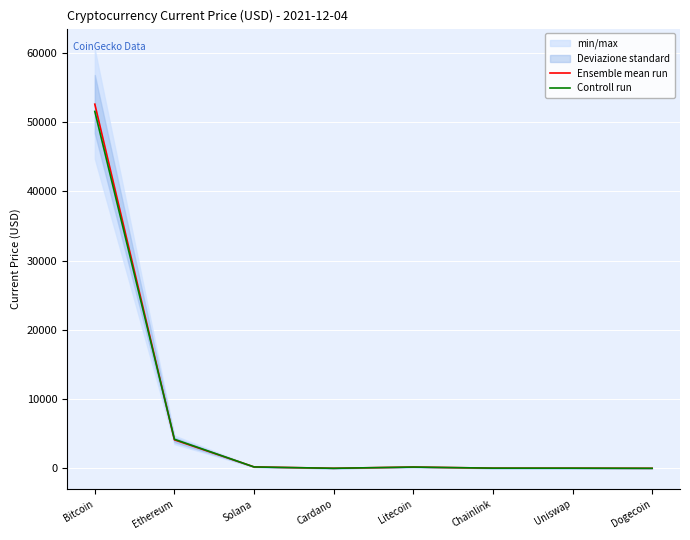

How many intersections are there between Controll run and Ensemble mean run?

6